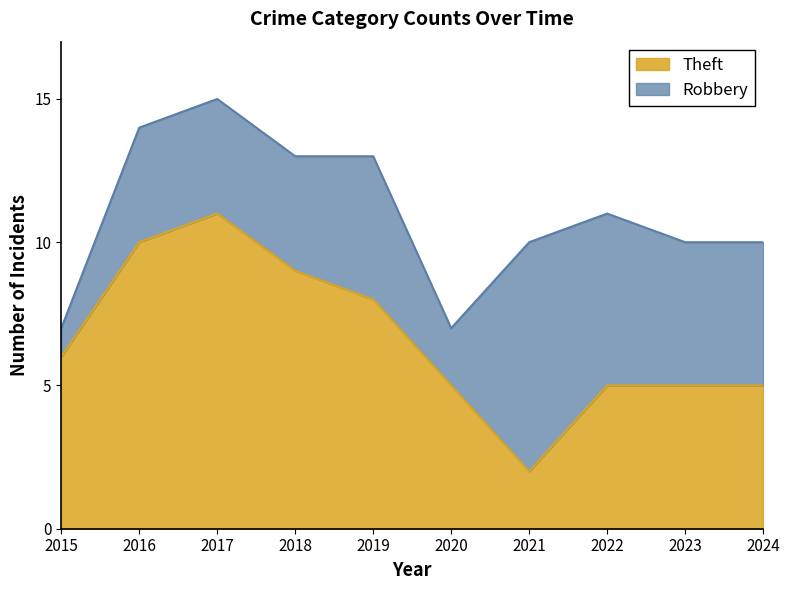

What is the difference between the maximum and minimum values?

9